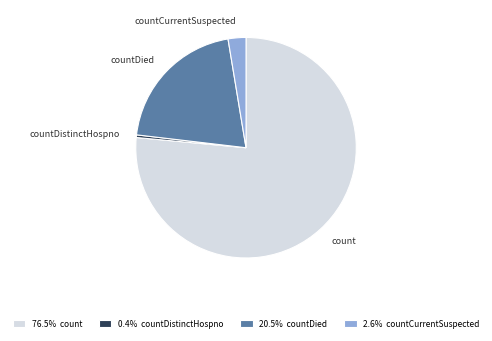

Does count account for over 50% of the chart?

Yes